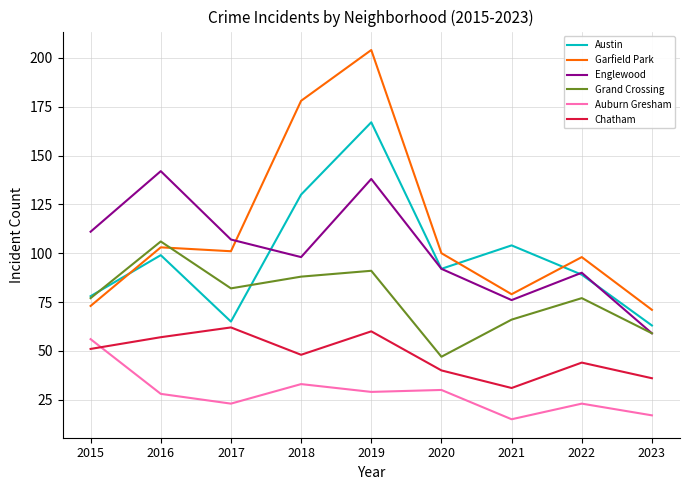

List the labels in order of Chatham value, smallest first.

2021, 2023, 2020, 2022, 2018, 2015, 2016, 2019, 2017